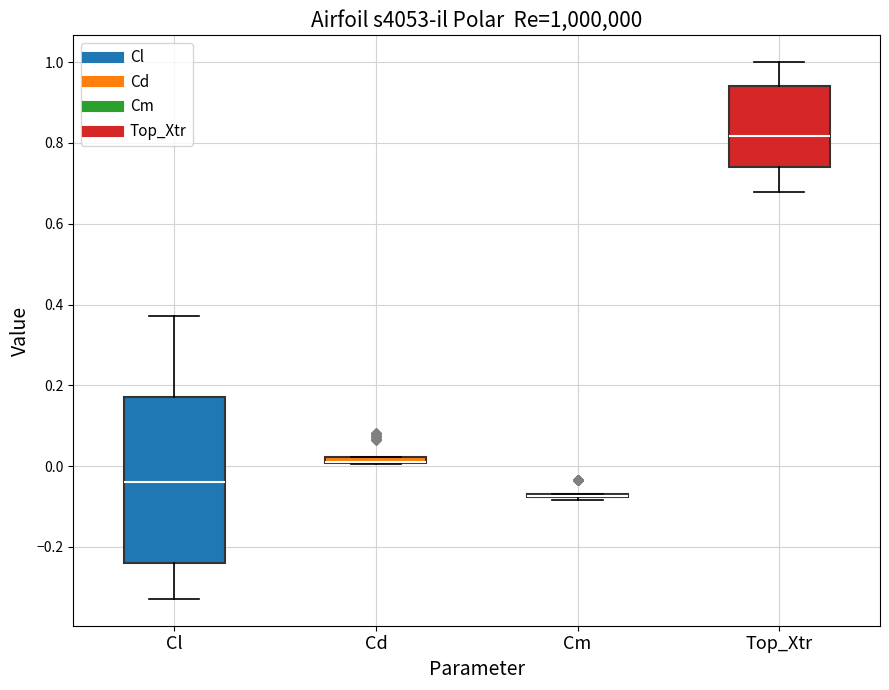

Which box is the tallest, from its lower edge to its upper edge?

Cl